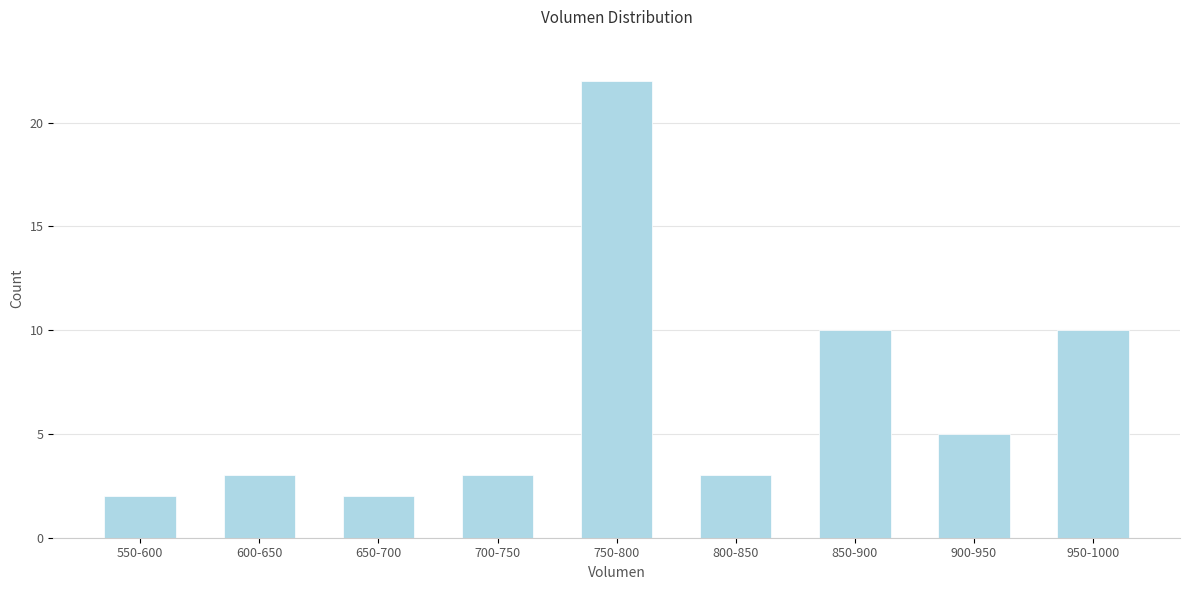

Reading left to right, list all the values displayed in this chart.

2	3	2	3	22	3	10	5	10